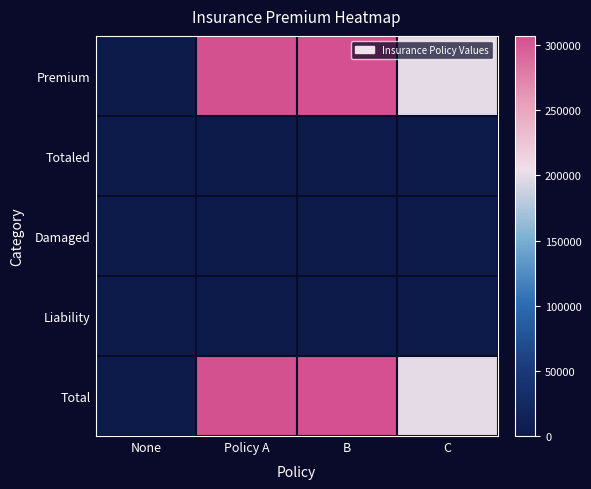

At how many categories does at least one series exceed 225134?

2